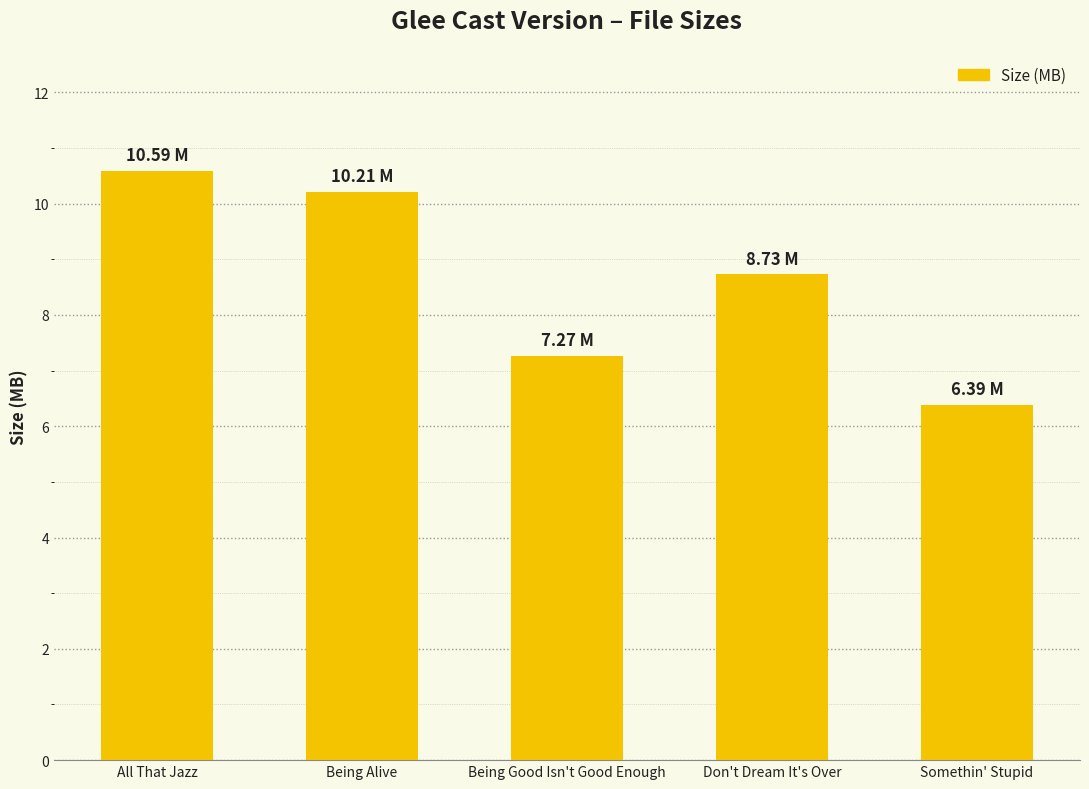

Is it true that the value at All That Jazz is 10.6?

True